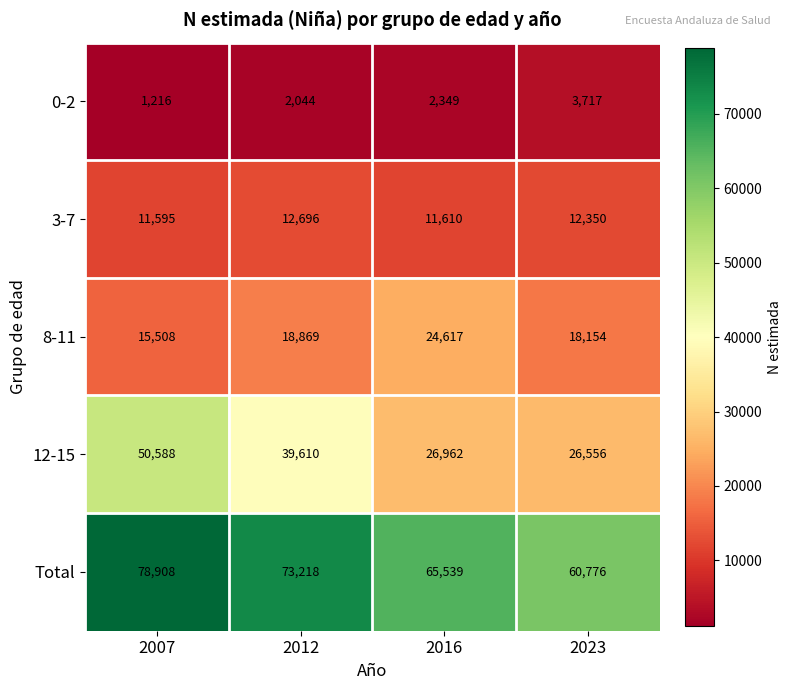

Rank the series by their maximum value, from lowest to highest.

0-2, 3-7, 8-11, 12-15, Total